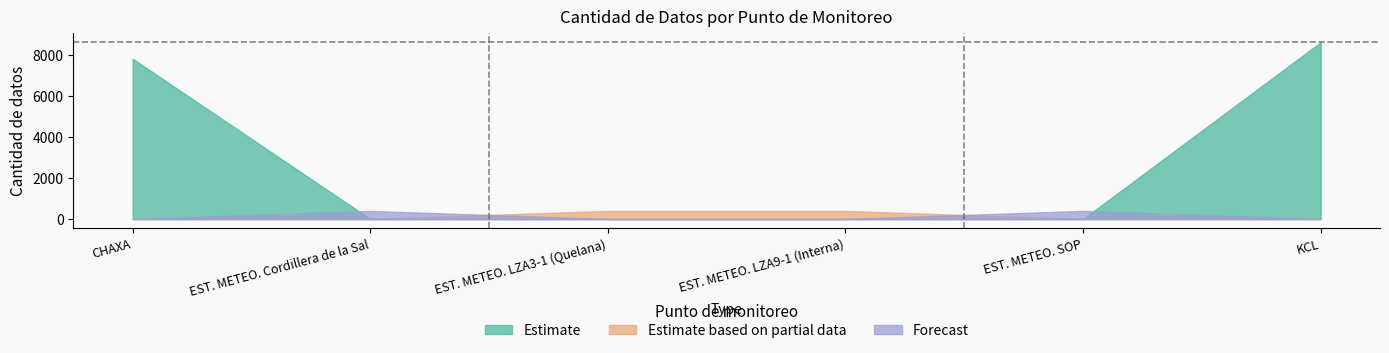

Which has a higher value, KCL or EST. METEO. LZA9-1 (Interna)?

KCL